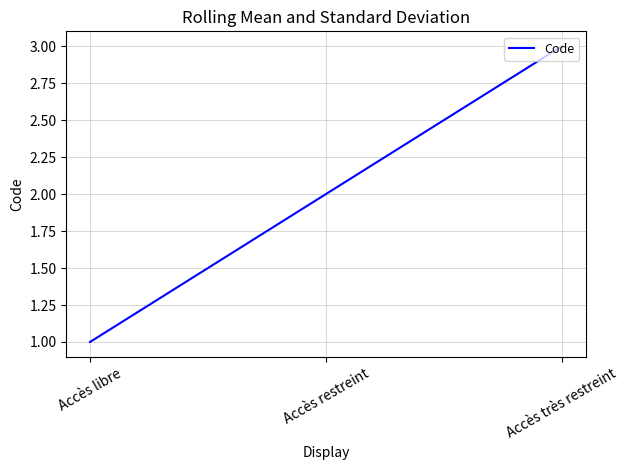

Is it true that the value at Accès libre is 0?

False